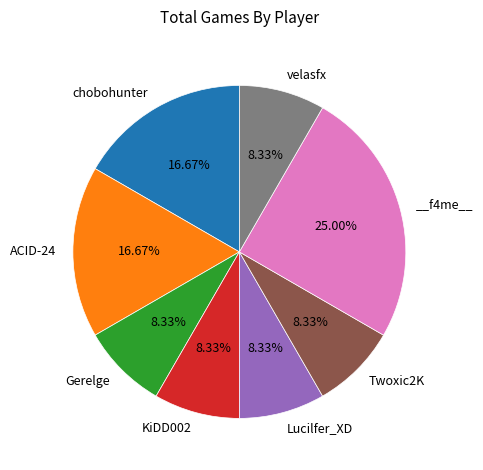

Does any single category account for the majority?

No